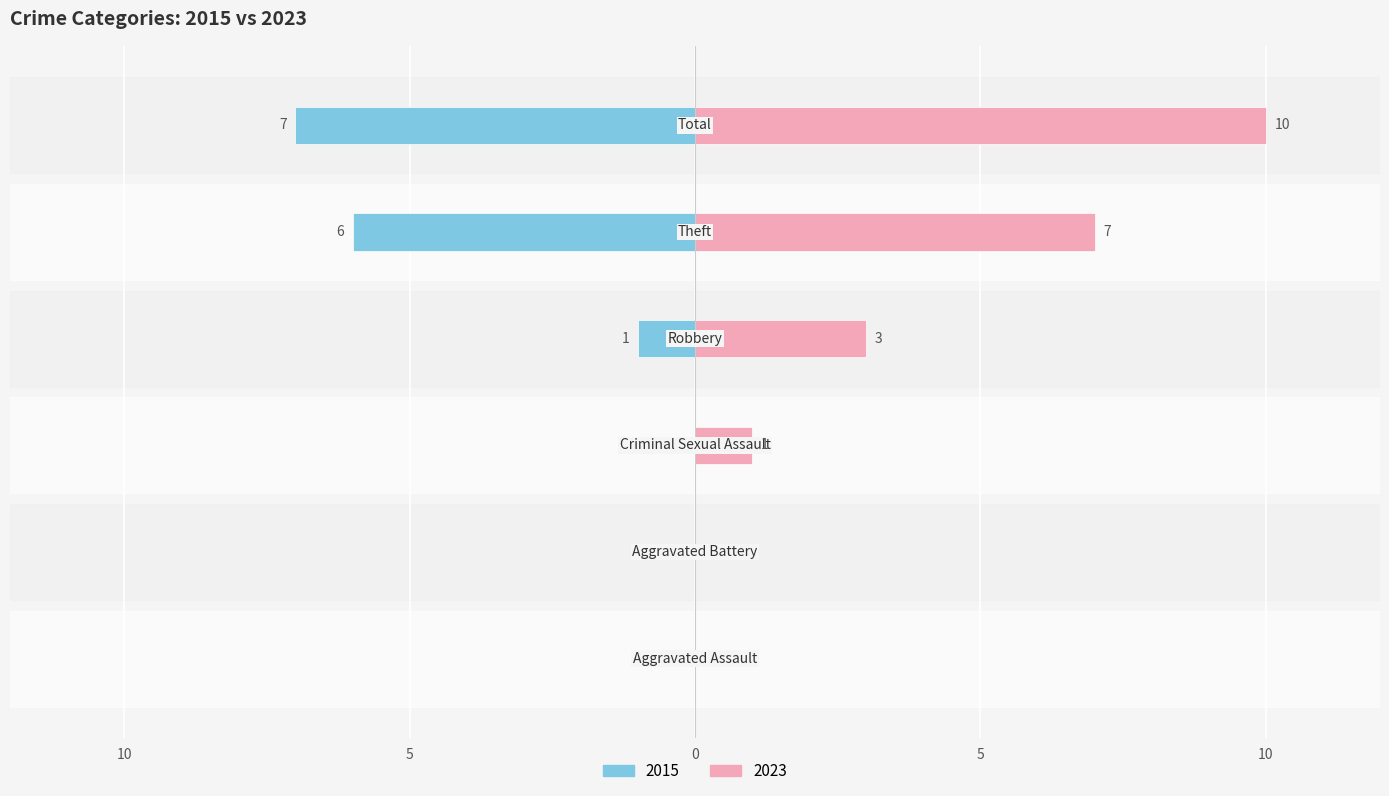

Is the value of 2015 at Aggravated Assault greater than the value of 2023 at Aggravated Assault?

No